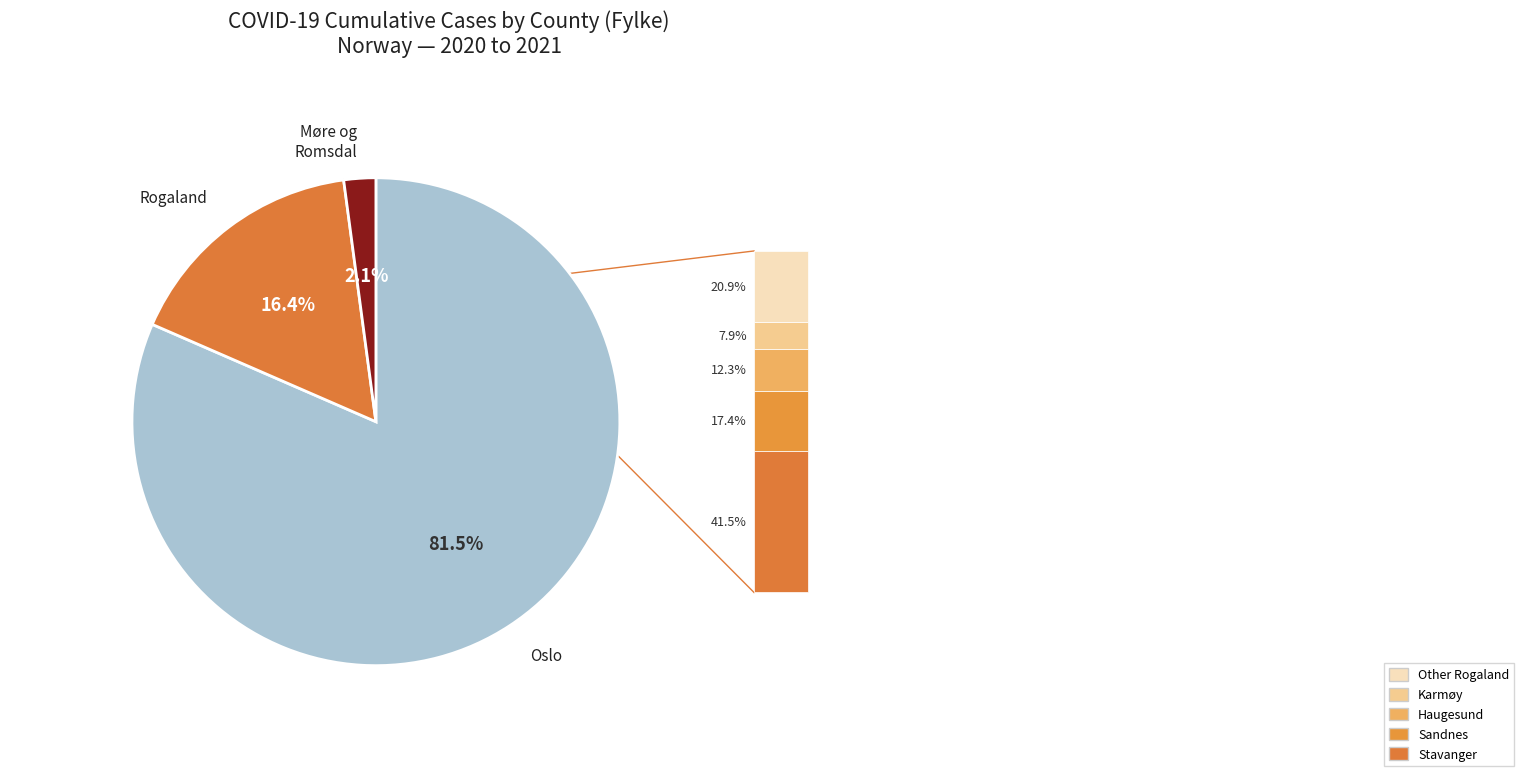

Count the number of slices in the pie.

3